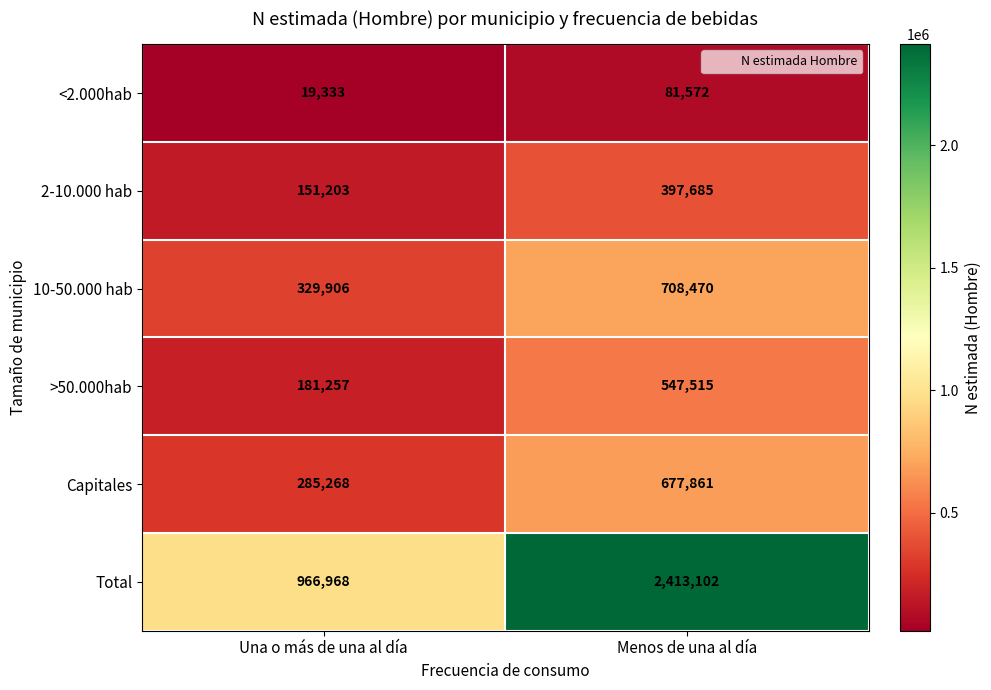

True or false: Total has a value of 2413102 at Menos de una al día.

True